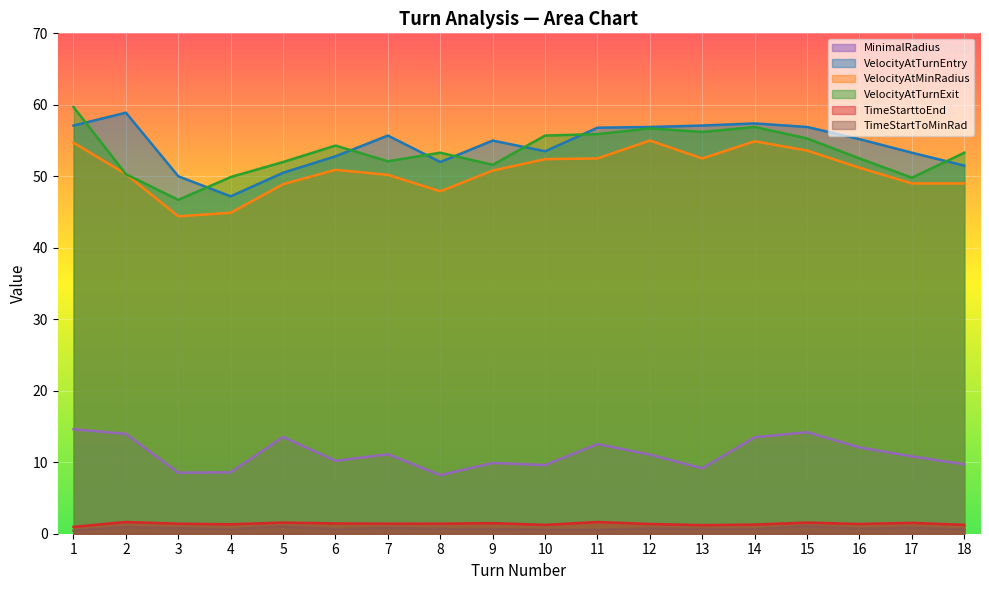

How many lines are shown in the chart?

6